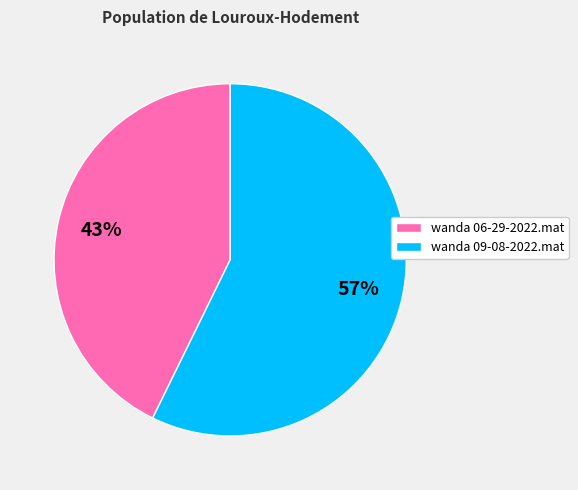

True or false: wanda 09-08-2022.mat accounts for 57% of the total.

True